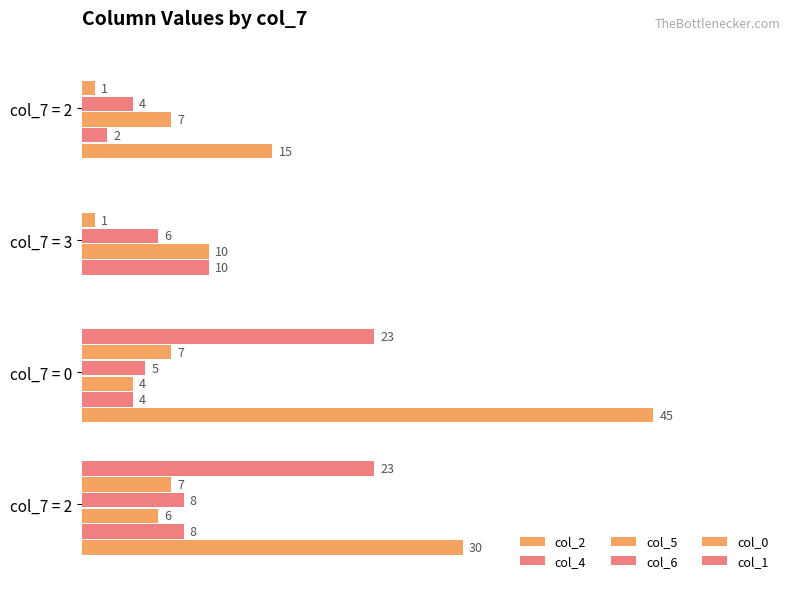

Which series has the largest range (max minus min)?

col_2